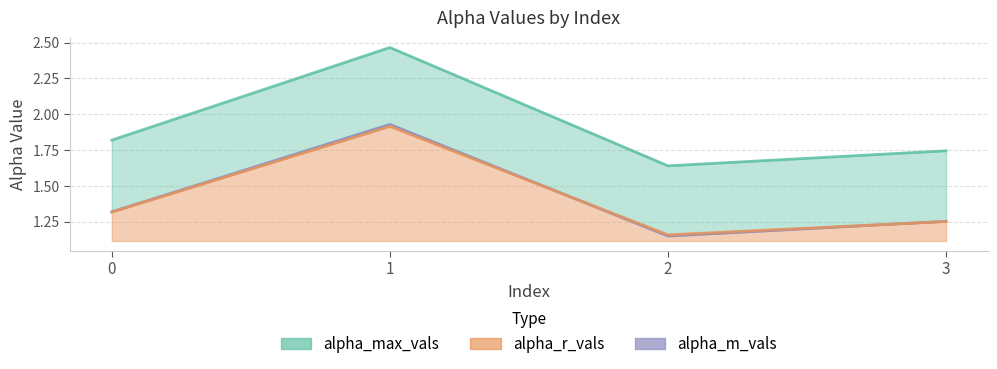

At which category does the chart reach its peak across all series?

1